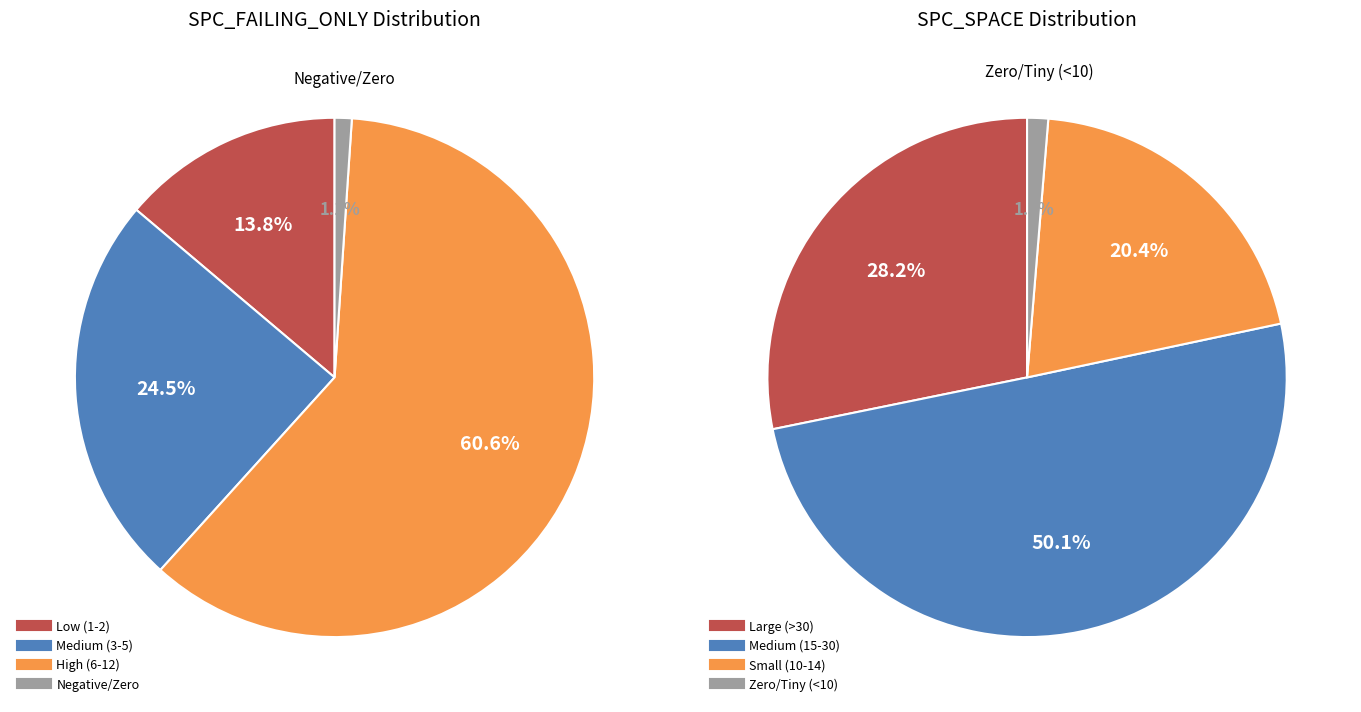

The 10 slice represents 1% of the pie. True or false?

False